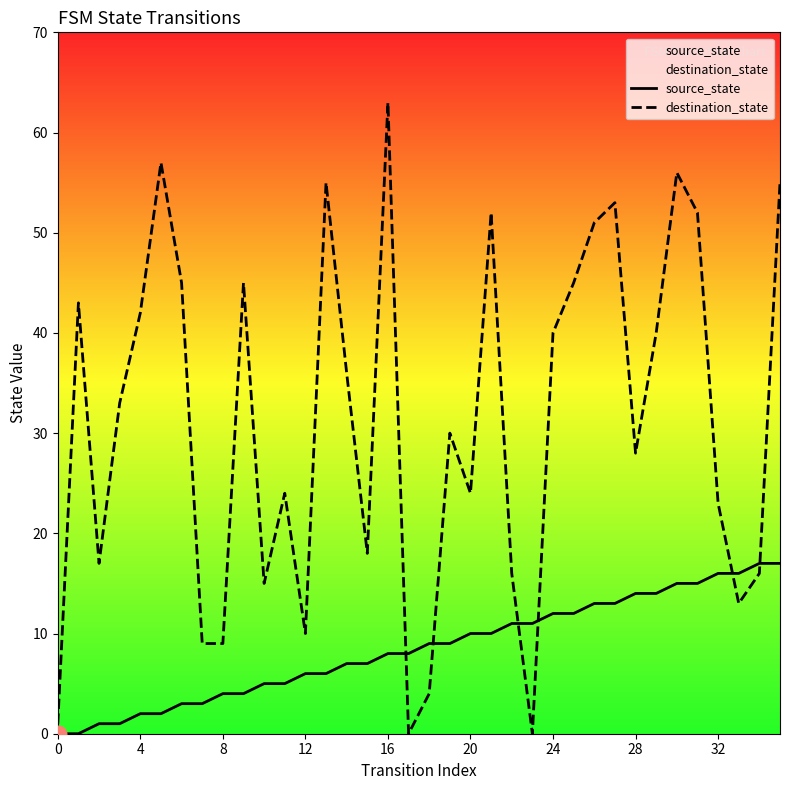

True or false: source_state has more than 0 interior local peaks.

False